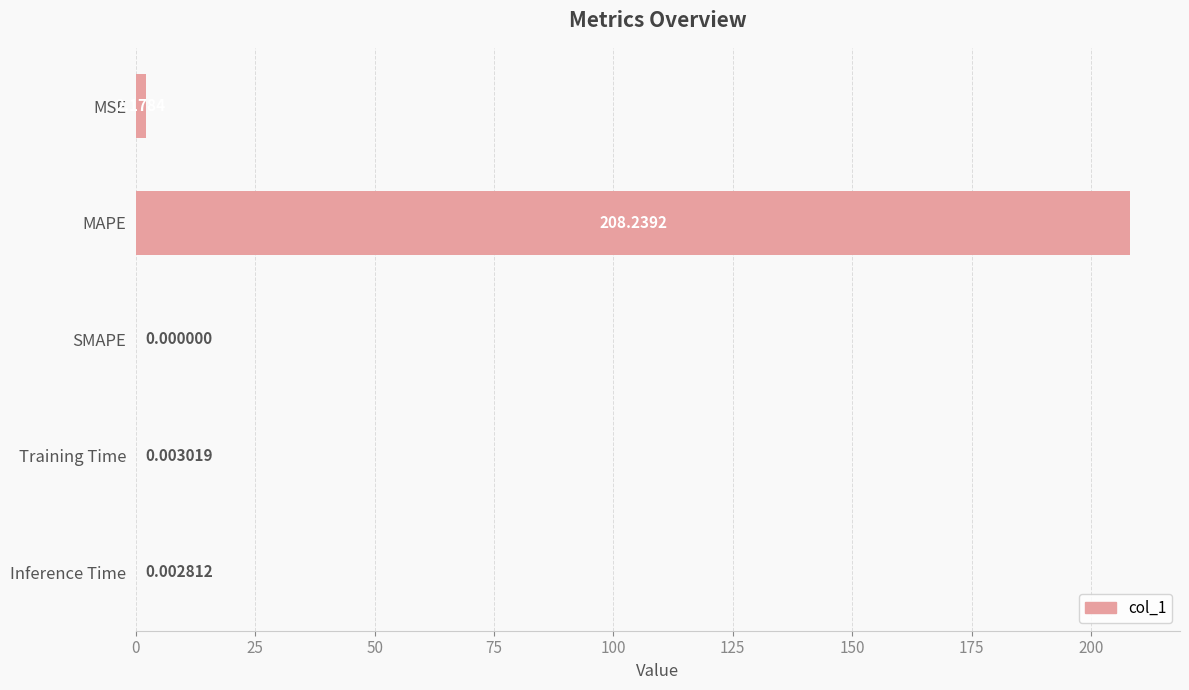

At which category does the chart reach its peak across all series?

MAPE